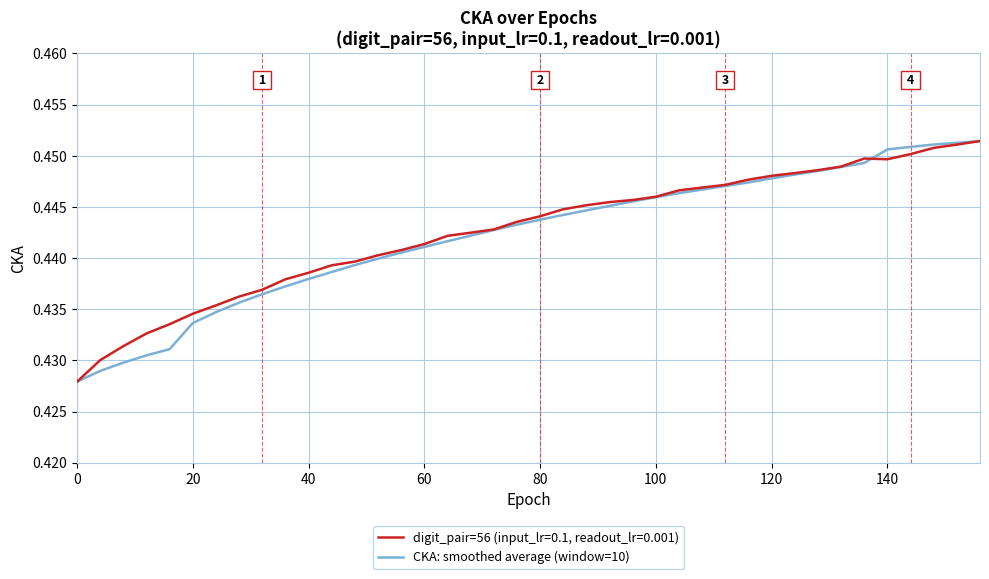

List the series in order of their overall mean, lowest first.

CKA: smoothed average (window=10), digit_pair=56 (input_lr=0.1, readout_lr=0.001)